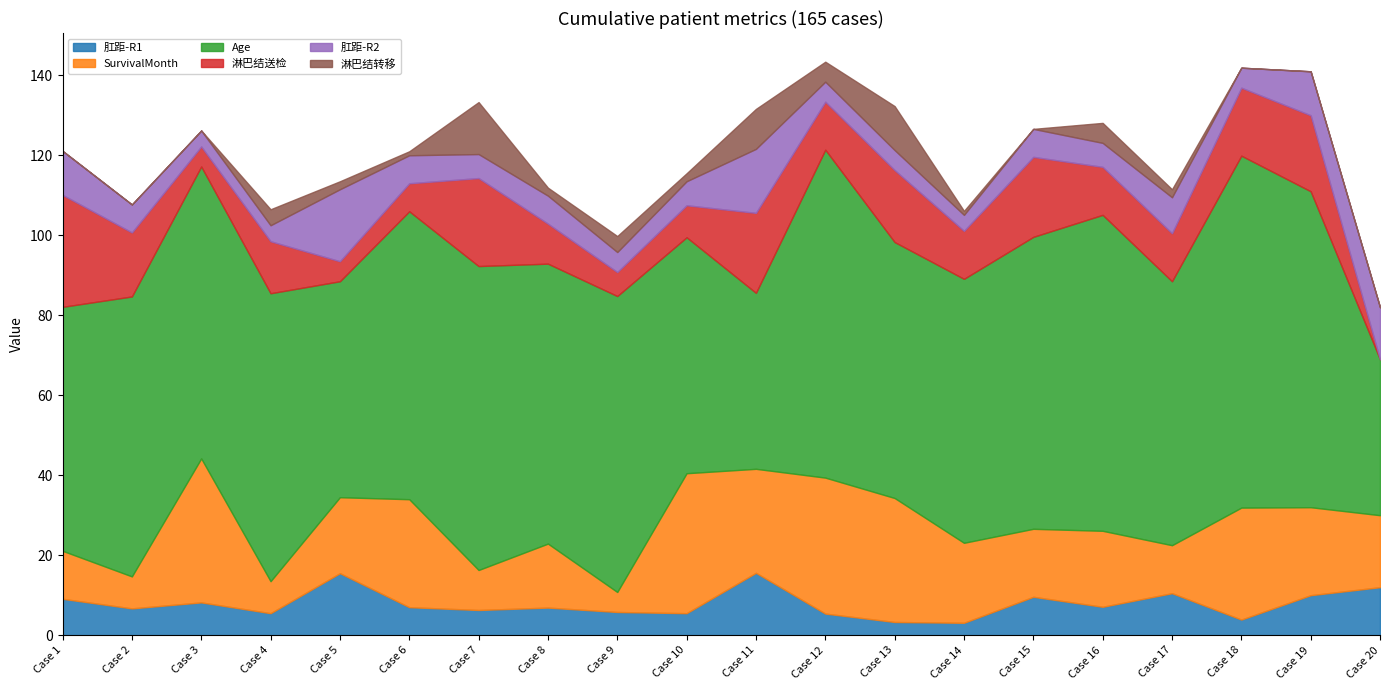

At 6, list the series in order from largest to smallest.

Age, SurvivalMonth, 肛距-R1, 淋巴结送检, 肛距-R2, 淋巴结转移